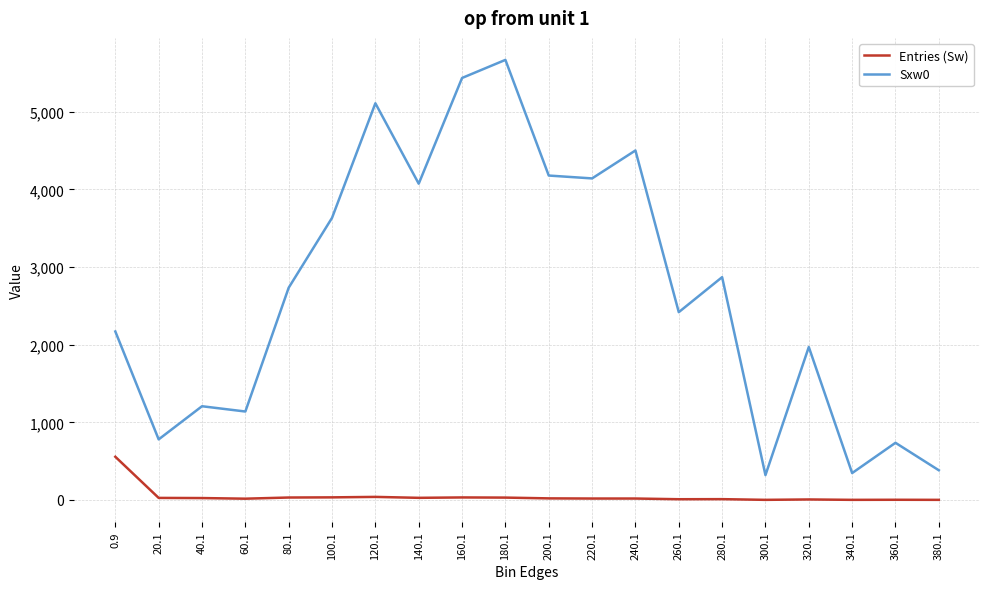

Does the chart have visible grid lines?

Yes